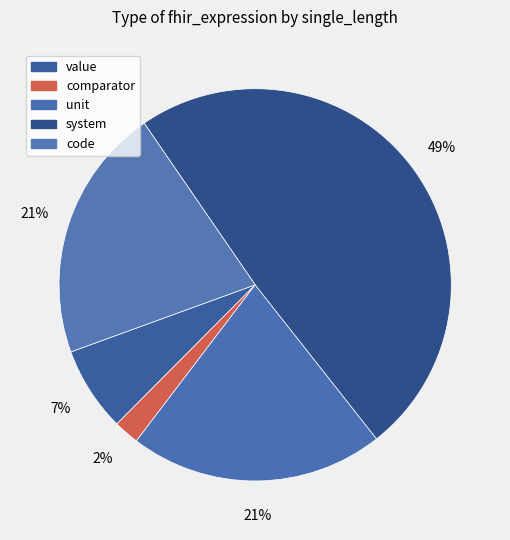

How many slices are in this pie chart?

5